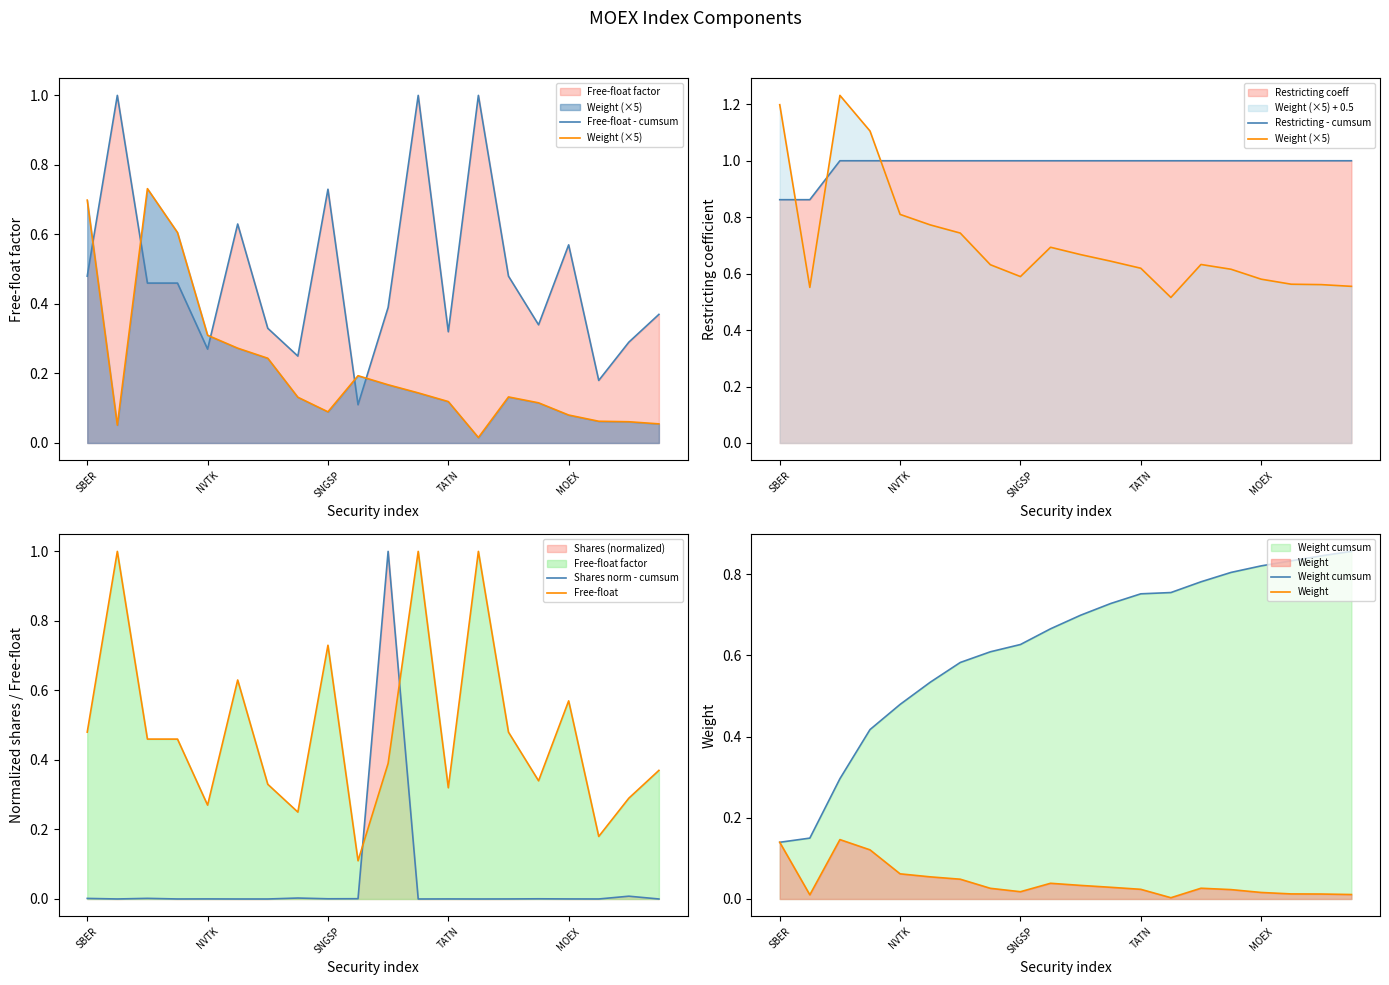

True or false: Weight cumsum has a value of 1.0 at TATN.

False